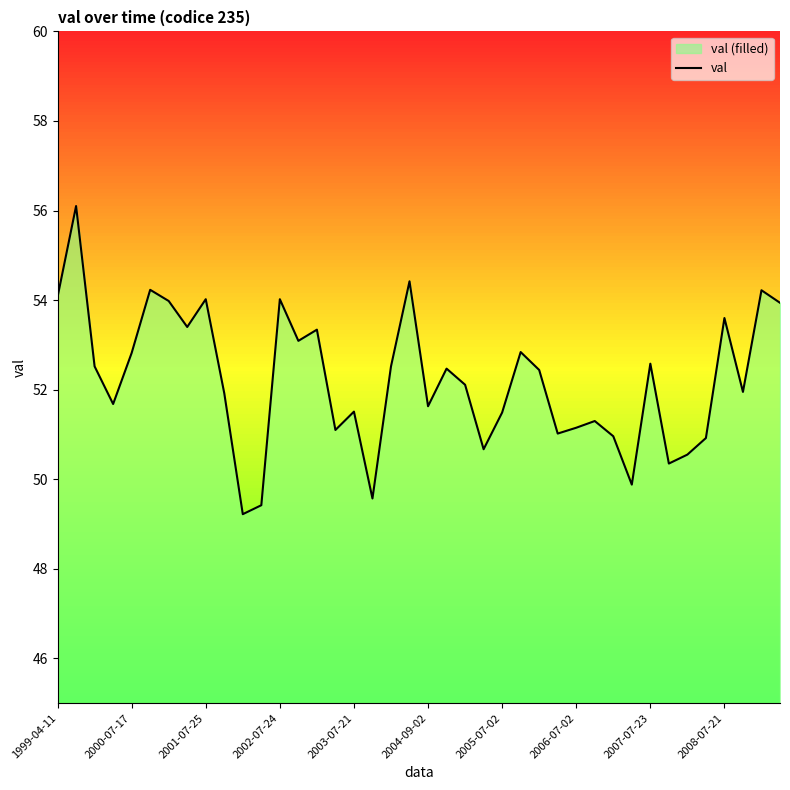

True or false: the data shows 29.6 at 39.

False